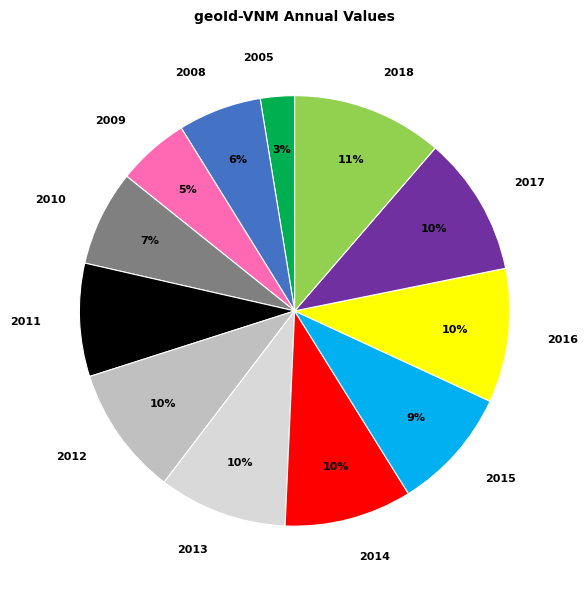

Is the sum of 2015 and 2016 greater than half?

No